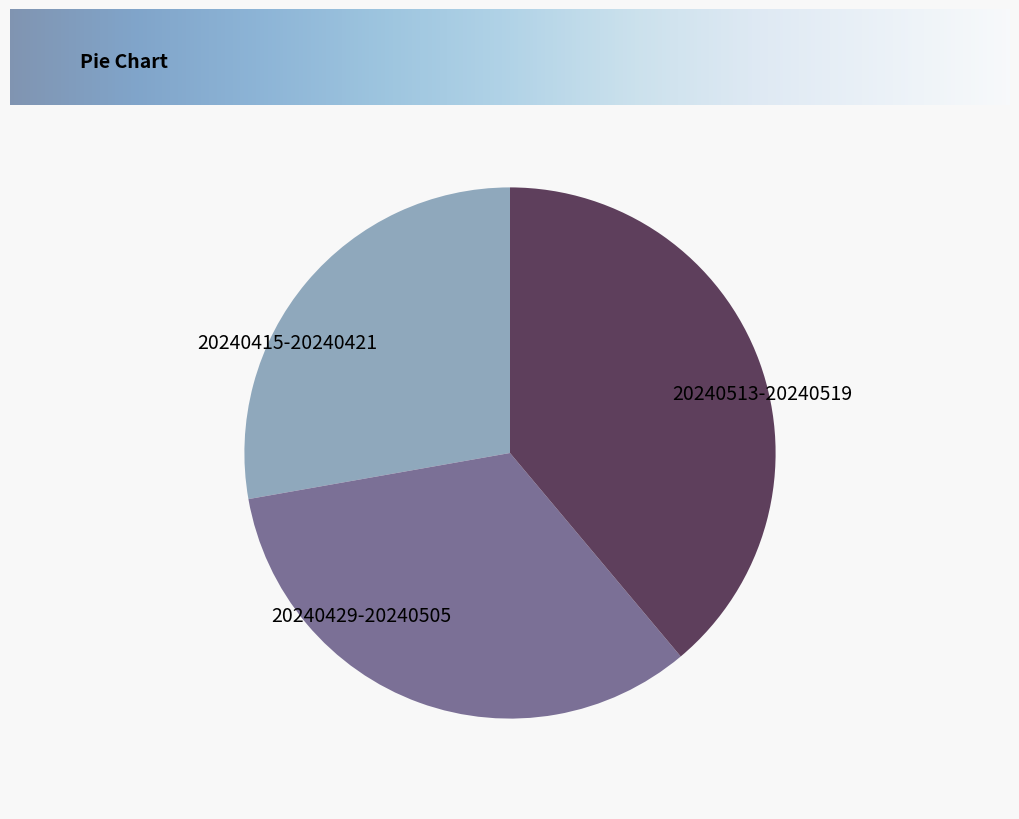

Does any single category account for the majority?

No